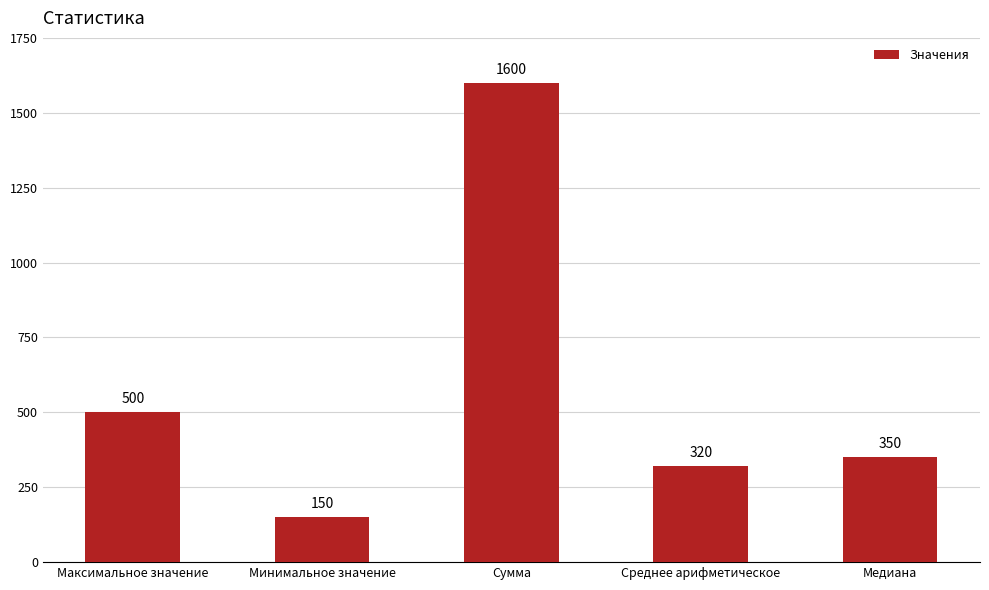

List the labels in order of value, largest first.

Сумма, Максимальное значение, Медиана, Среднее арифметическое, Минимальное значение